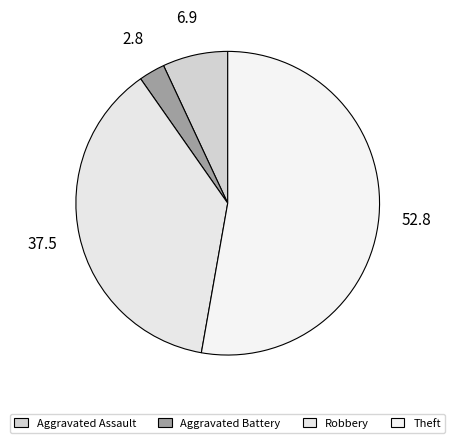

Count the number of slices in the pie.

4